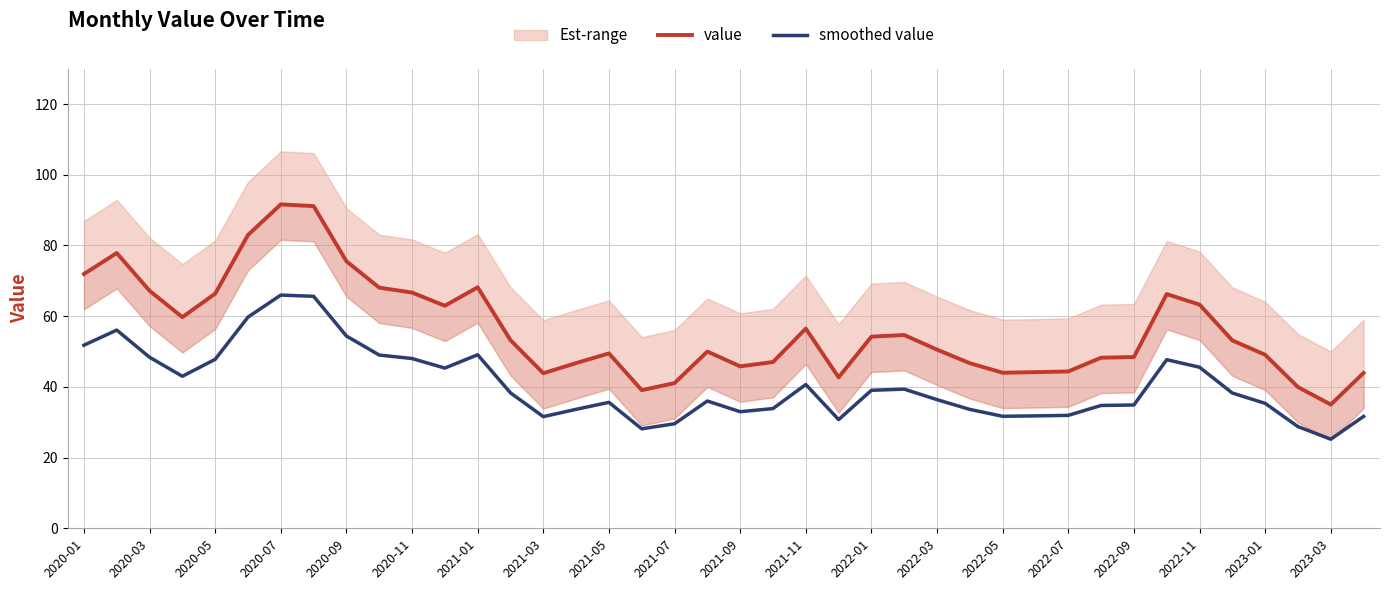

Is it true that smoothed value equals 76.1 at 2020-11?

False